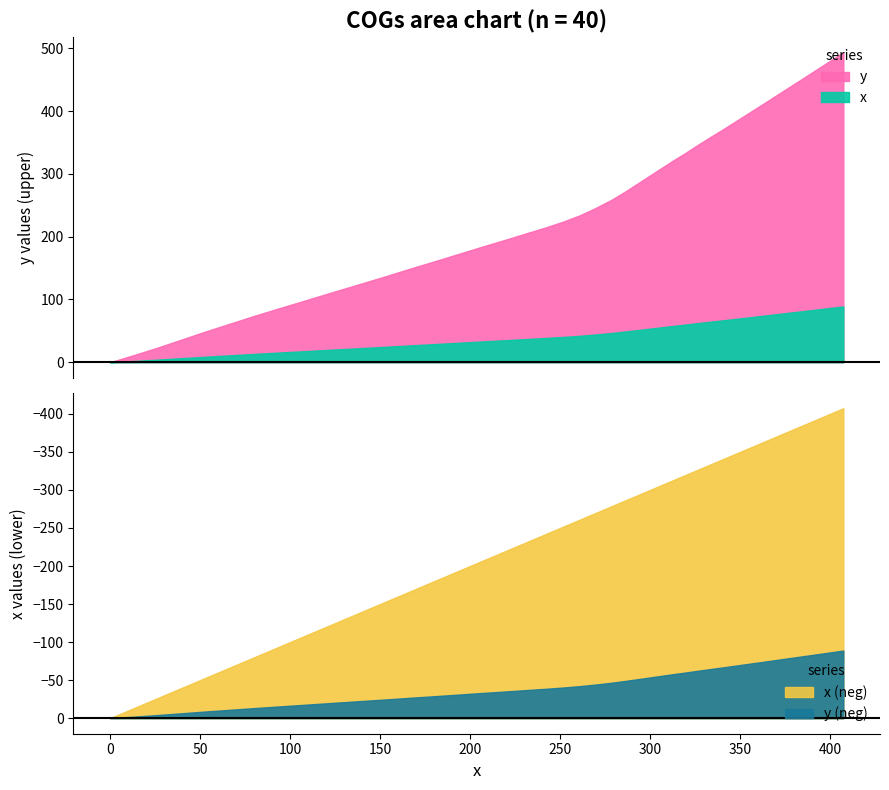

At 18, list the series in order from largest to smallest.

x, y